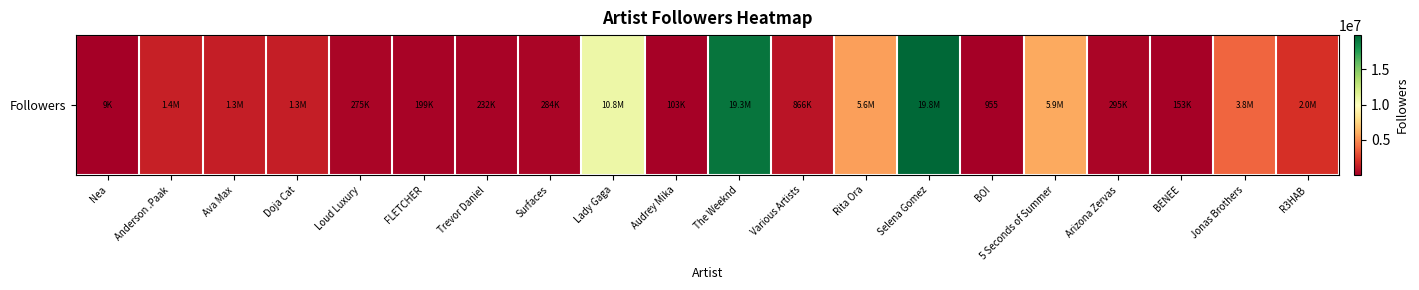

True or false: the data shows 138780 at Arizona Zervas.

False